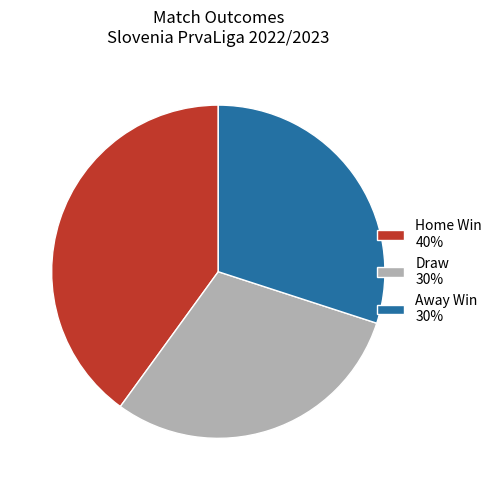

Which category has the biggest portion of the pie?

Home Win 40%